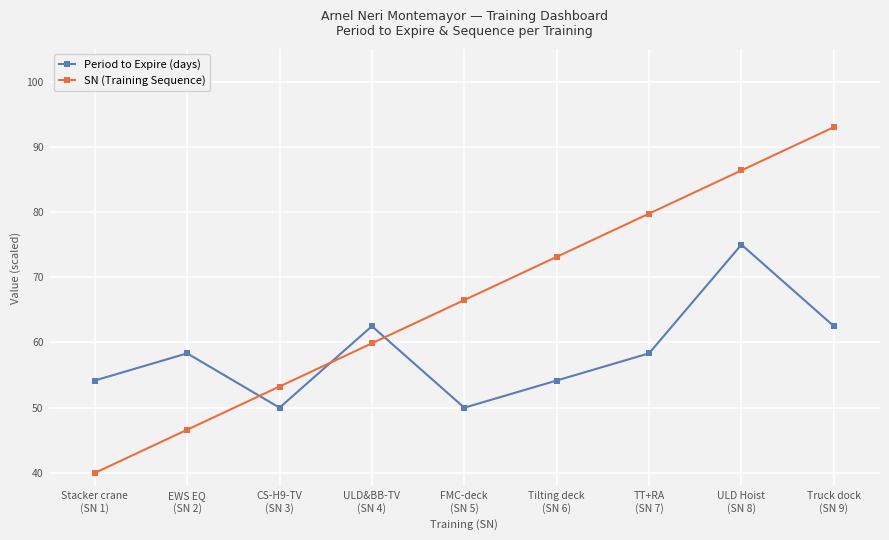

Where does the Period to Expire (days) series first go above 58?

EWS EQ
(SN 2)